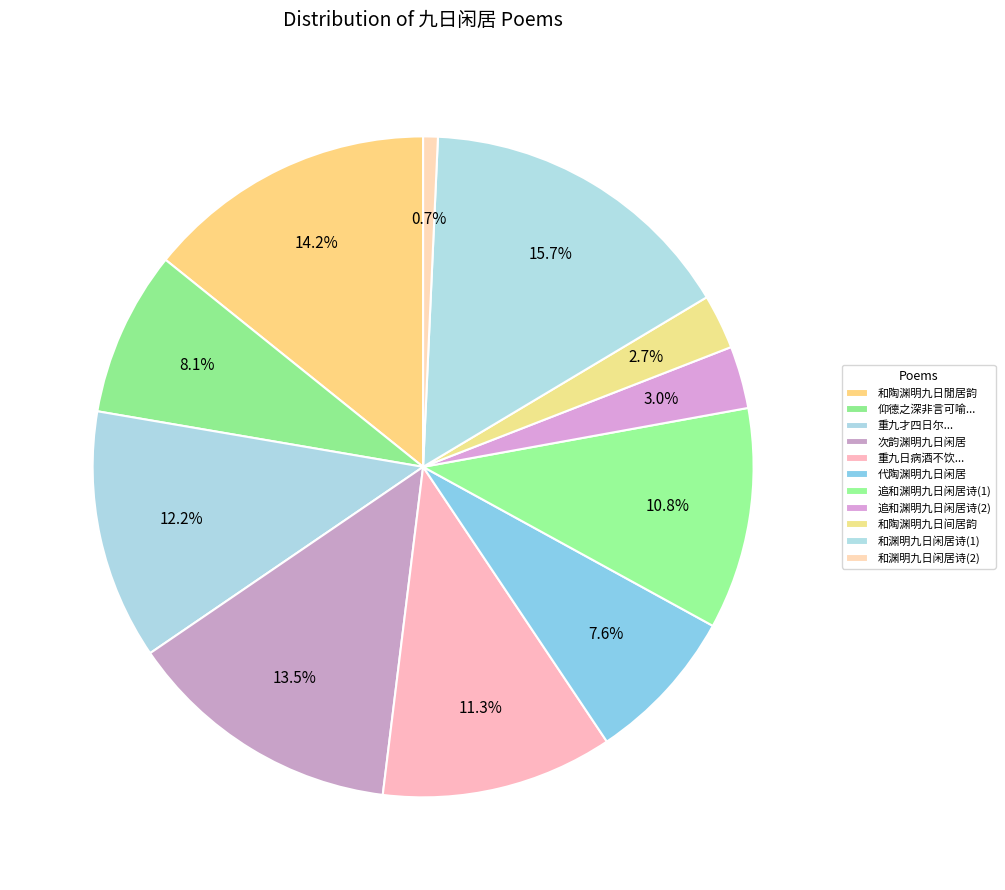

What percentage do 次韵渊明九日闲居 and 和陶渊明九日间居韵 together represent?

16.2%